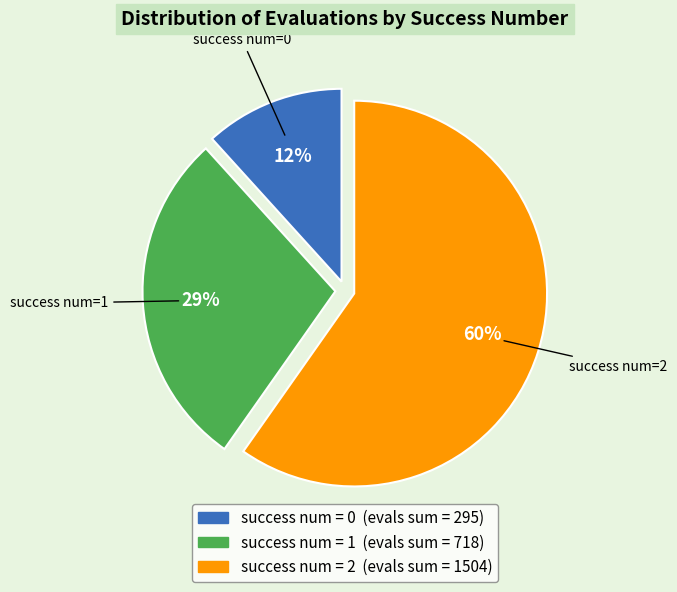

Is there any slice that represents more than half of the pie?

Yes